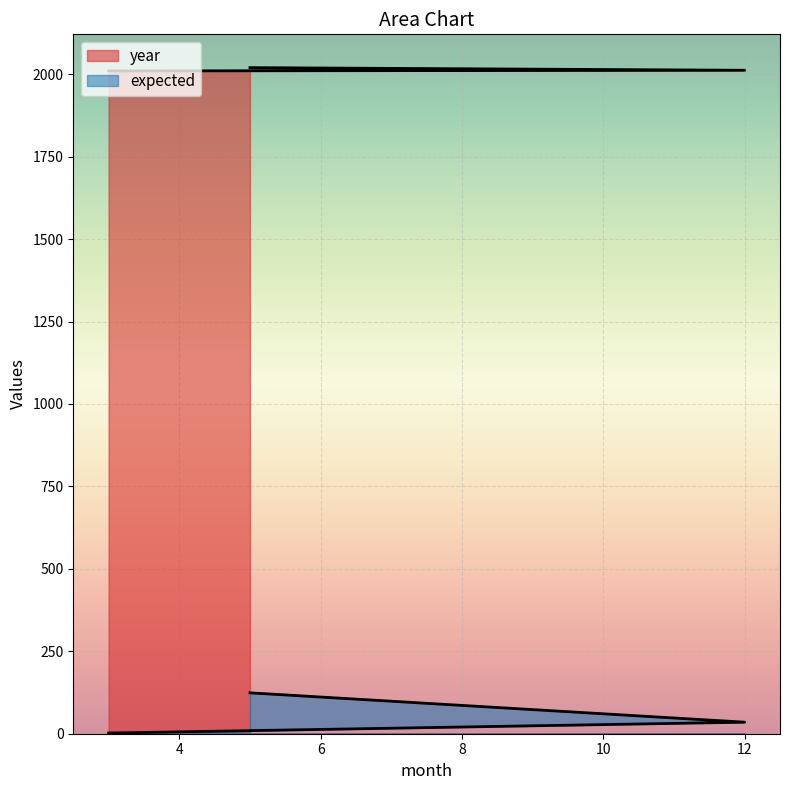

At which label is year closest to 2015?

12